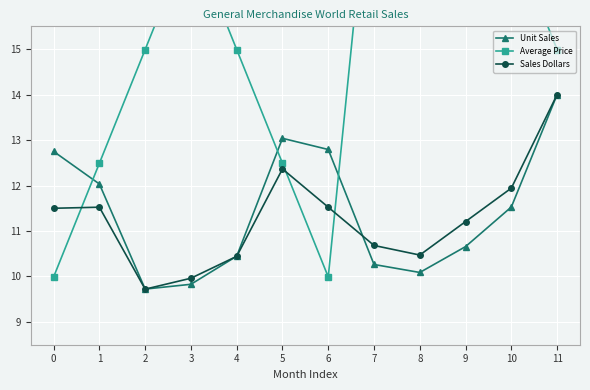

What is the value of the Sales Dollars point at the 7th from the left?

11.5